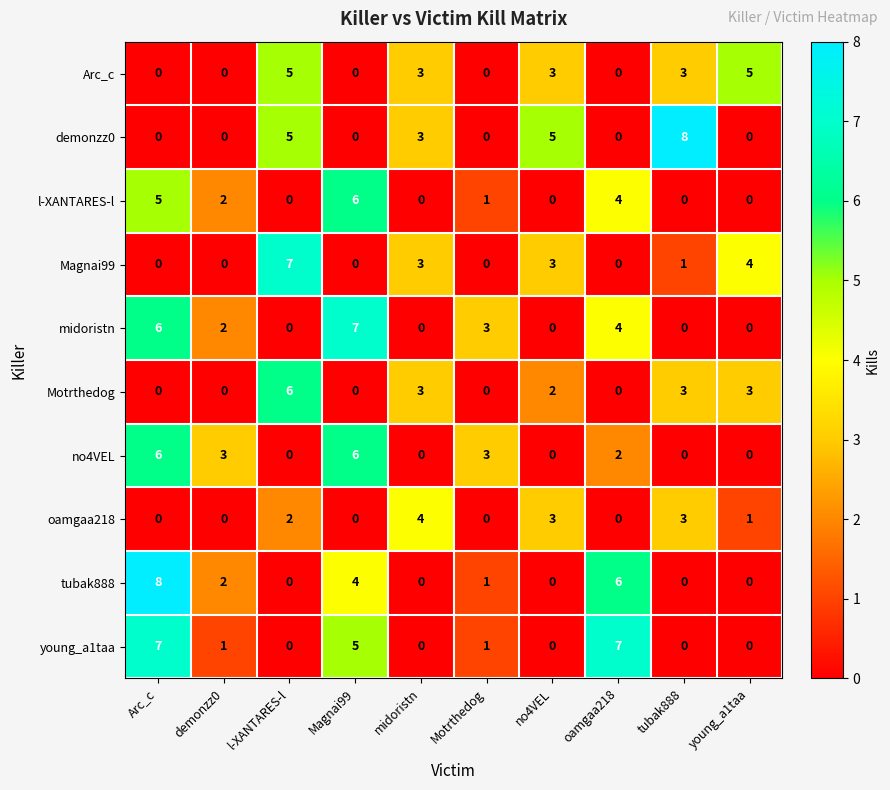

What is the difference between the highest and lowest values at l-XANTARES-l?

7